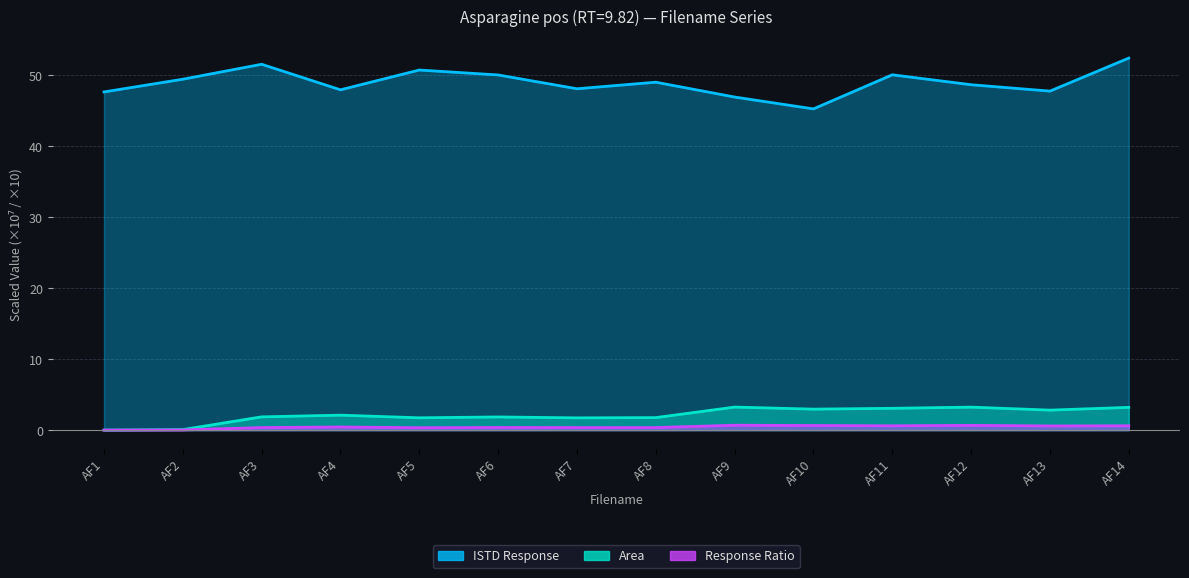

What is the difference between the maximum and second lowest values in the ISTD Response series?

5.5